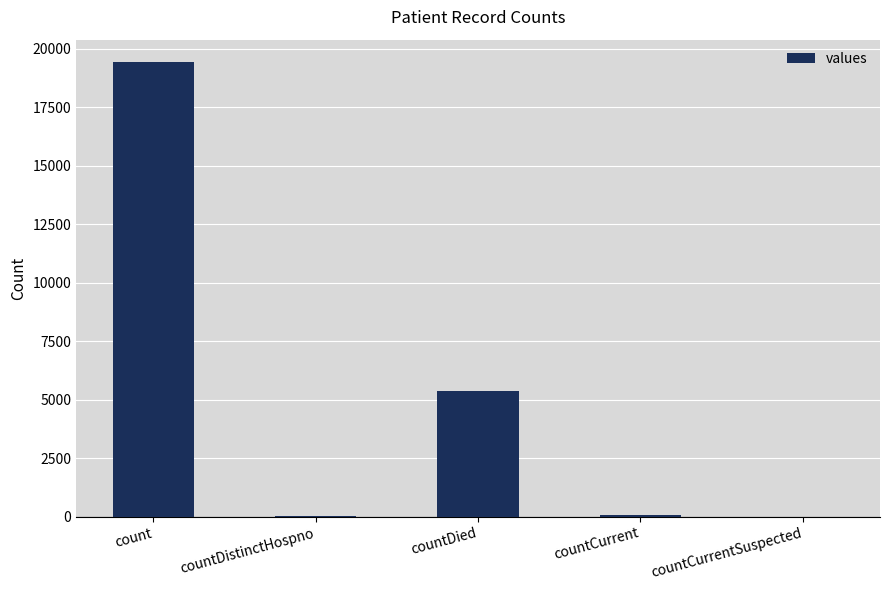

Count the number of data series in this chart.

1